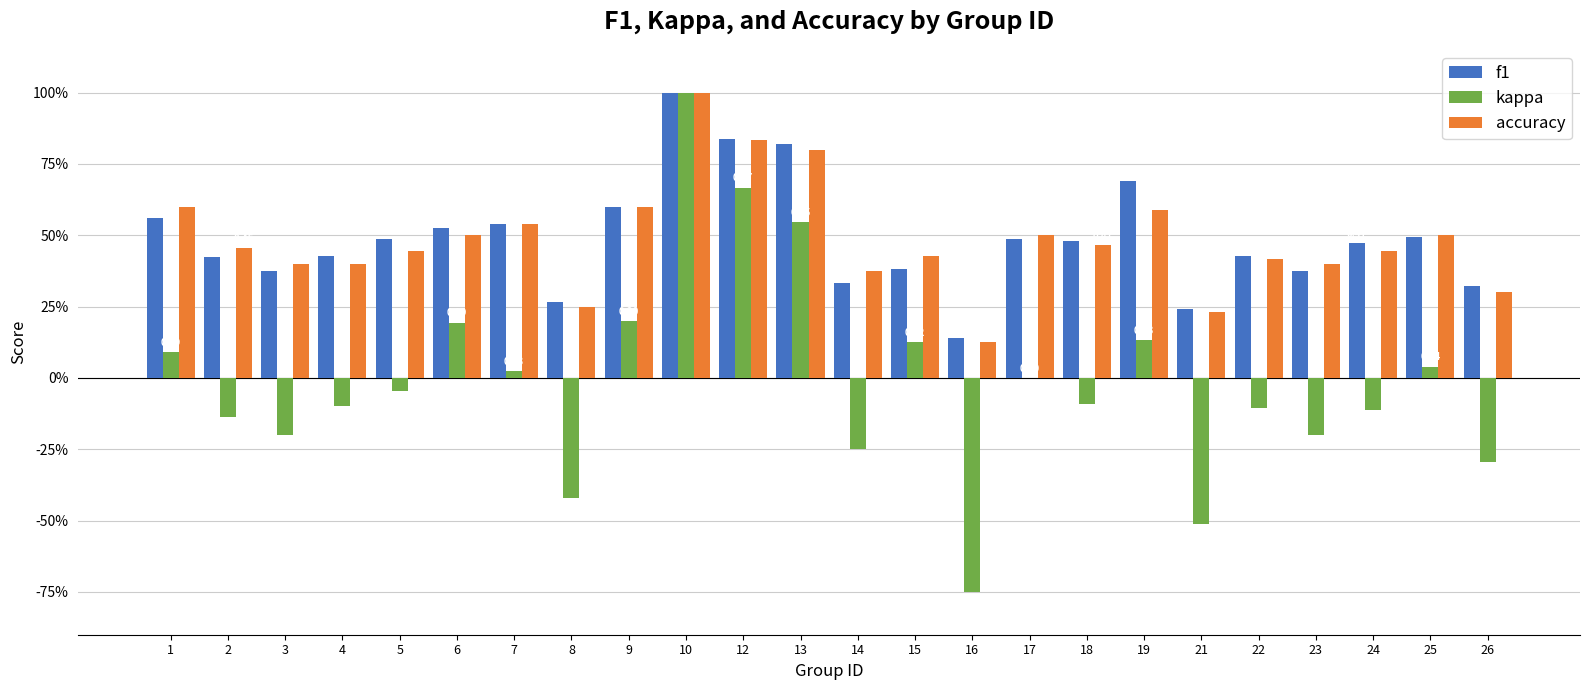

What are all the series names shown in the legend?

f1, kappa, accuracy